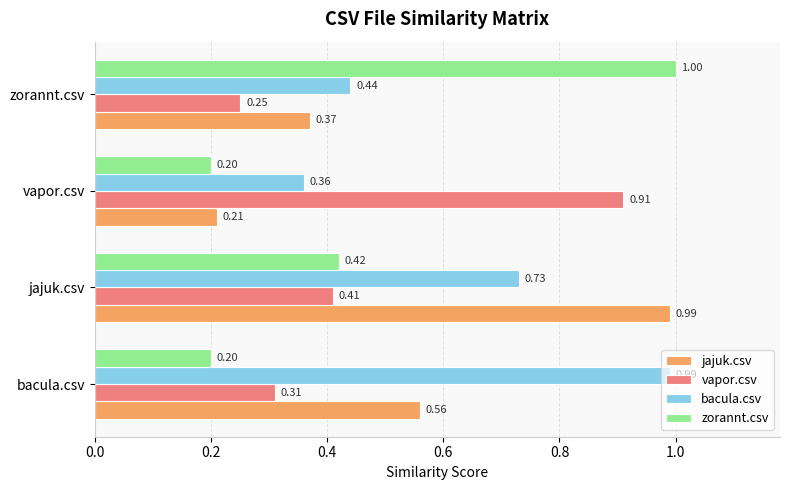

At vapor.csv, list the series in order from largest to smallest.

vapor.csv, bacula.csv, jajuk.csv, zorannt.csv